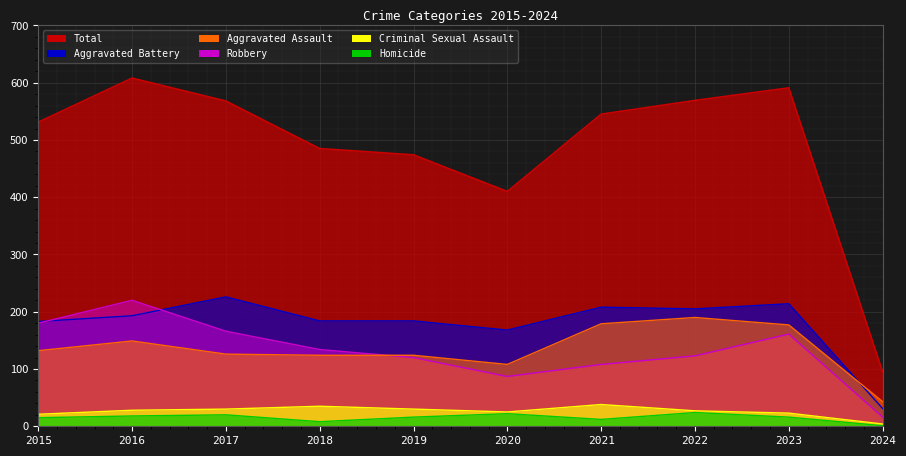

What is the highest value of the Criminal Sexual Assault series?

38